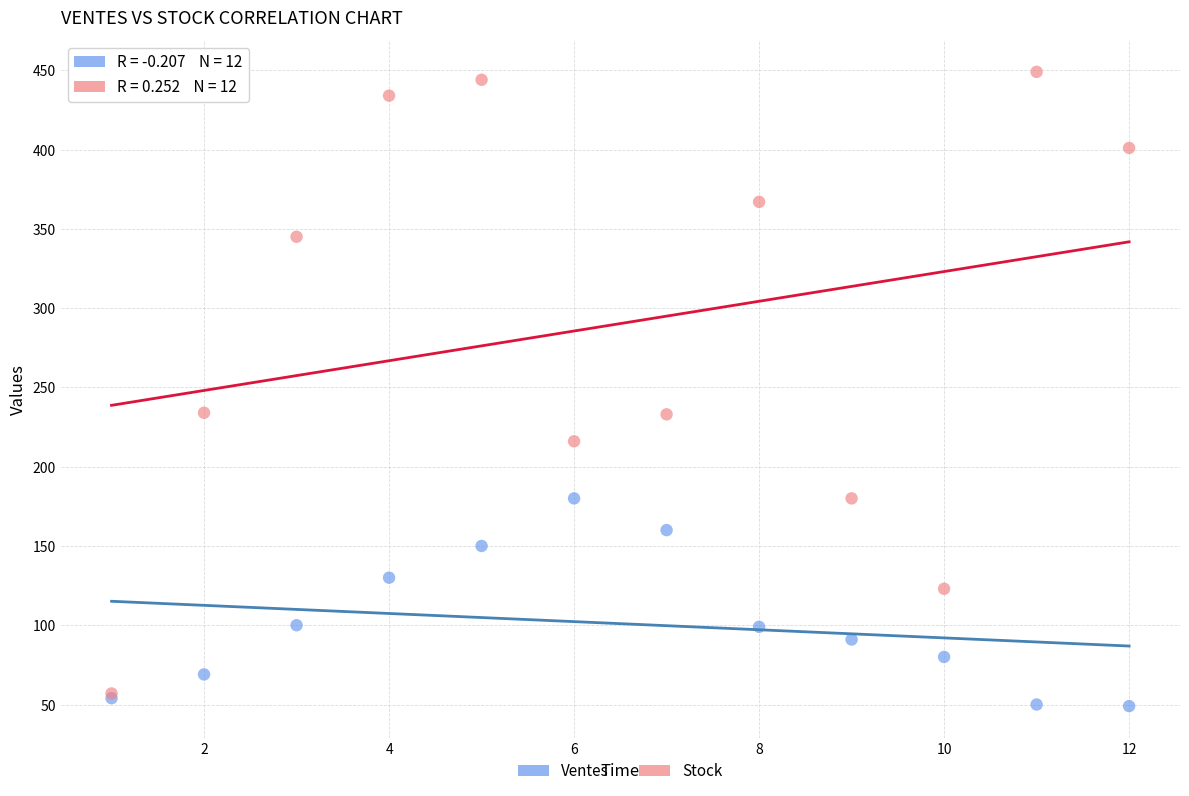

In the Ventes series, what Y value is closest to 114?

100